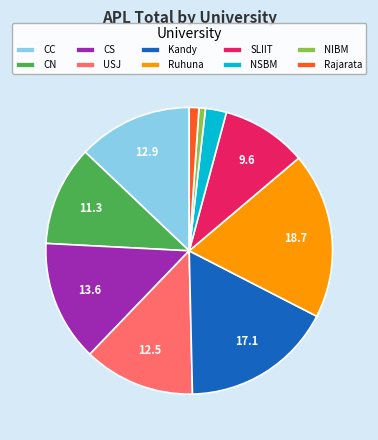

Does CC account for over 50% of the chart?

No